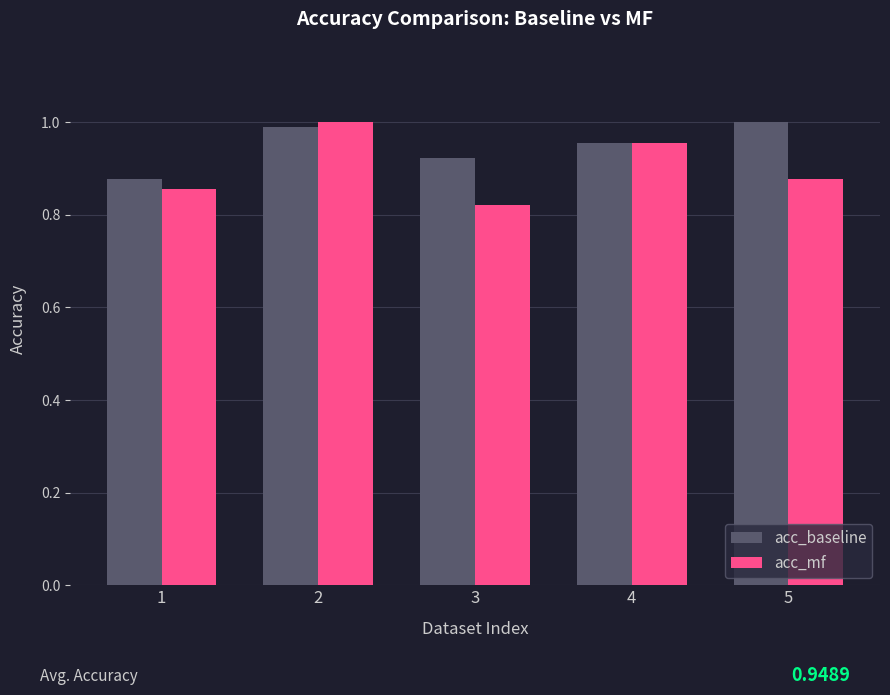

At which category does the chart reach its minimum across all series?

3